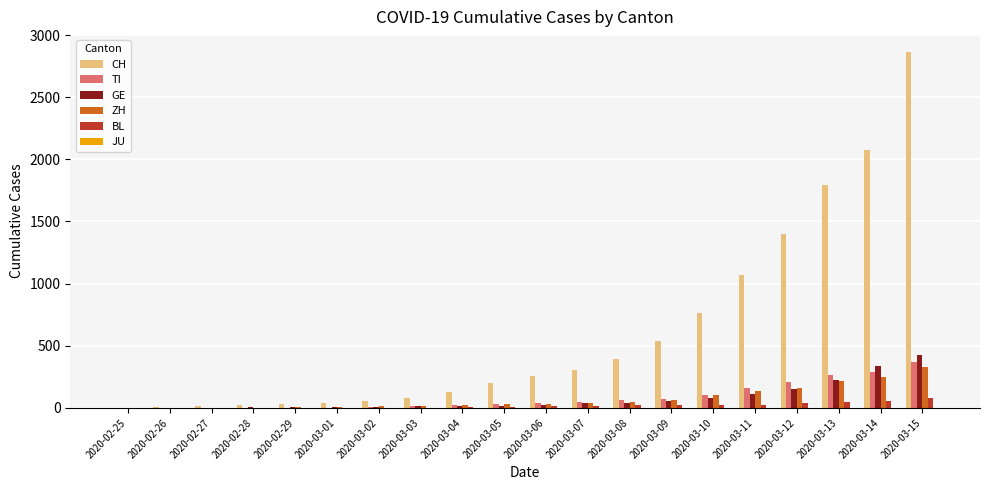

Which series changed the most between 2020-03-01 and 2020-03-15?

CH